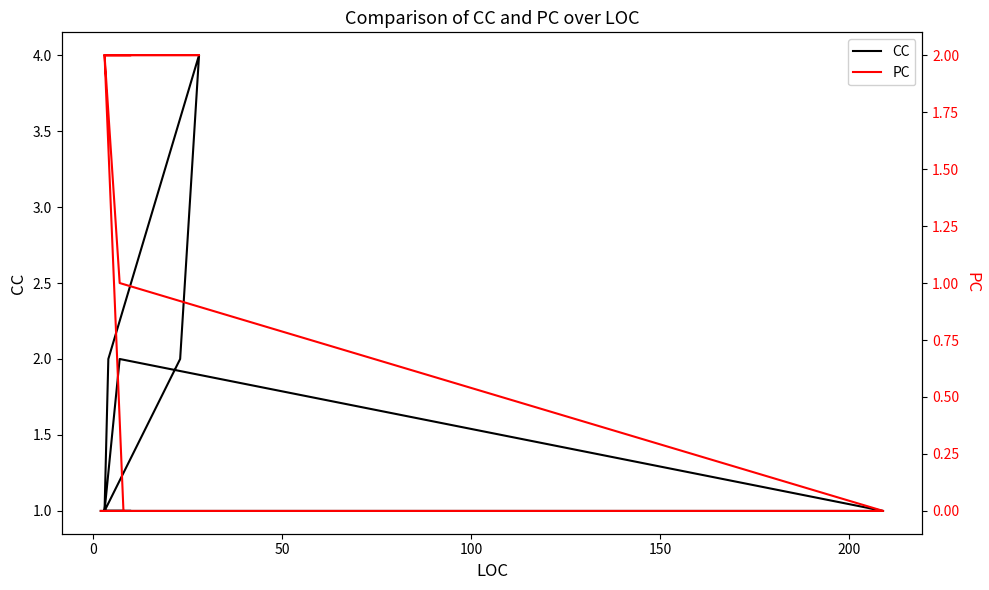

Count the number of data series in this chart.

2